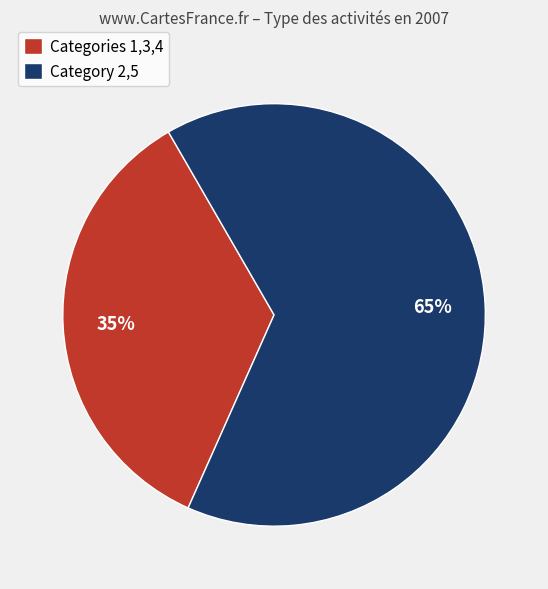

To the nearest percent, what is the combined percentage of Category 2,5 and Categories 1,3,4?

100%